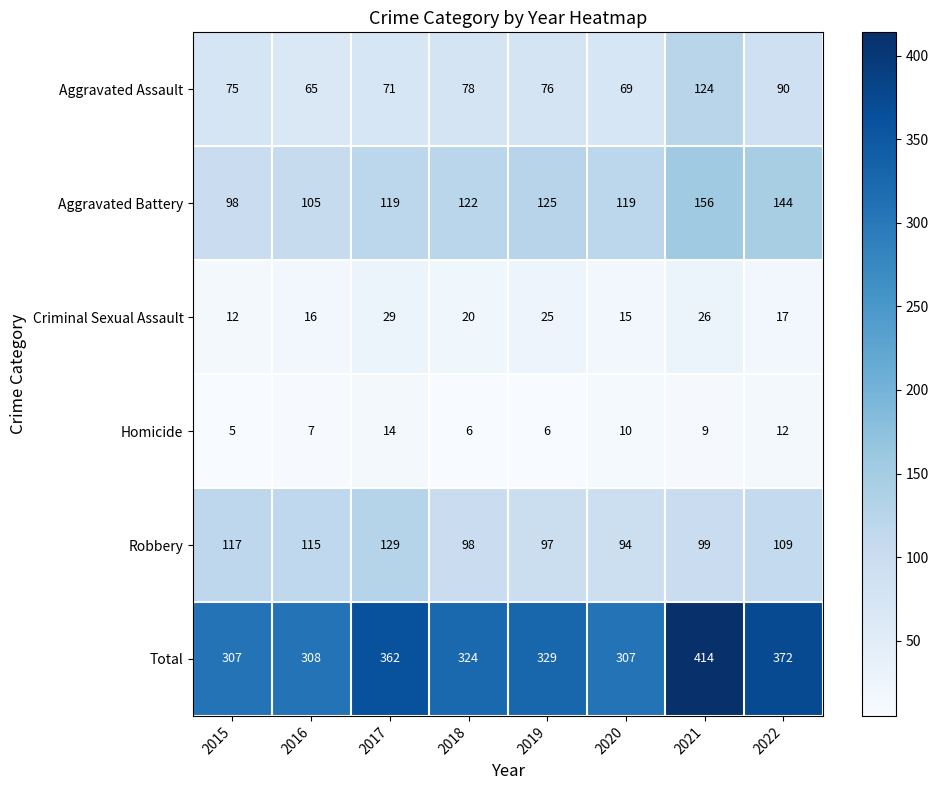

At which category is the sum across all series the highest?

2021